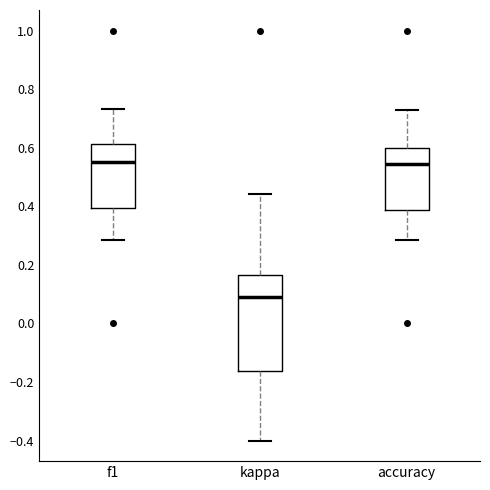

Which box is the tallest, from its lower edge to its upper edge?

kappa